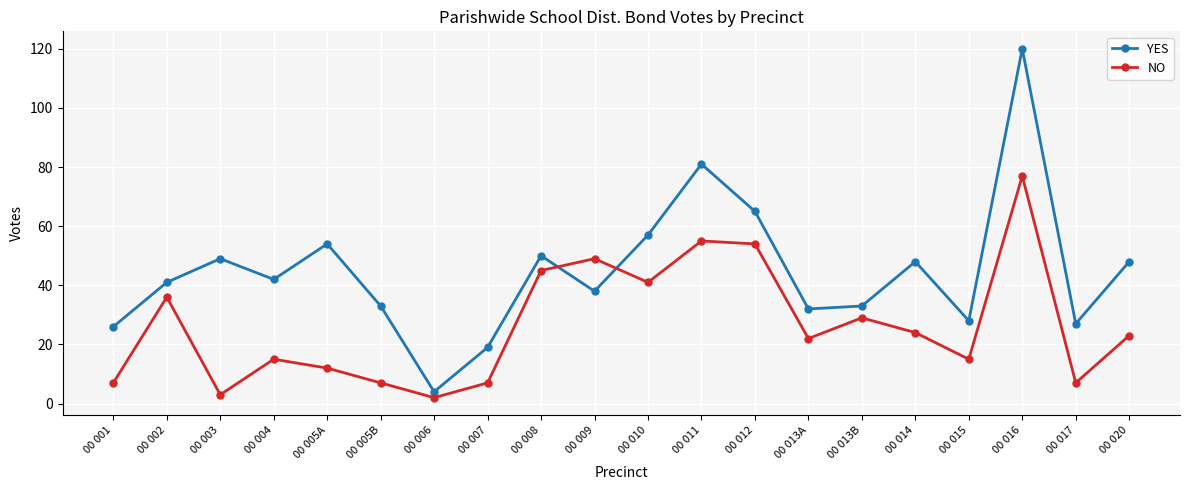

What value does the YES series have at 00 009, to the nearest 10?

40